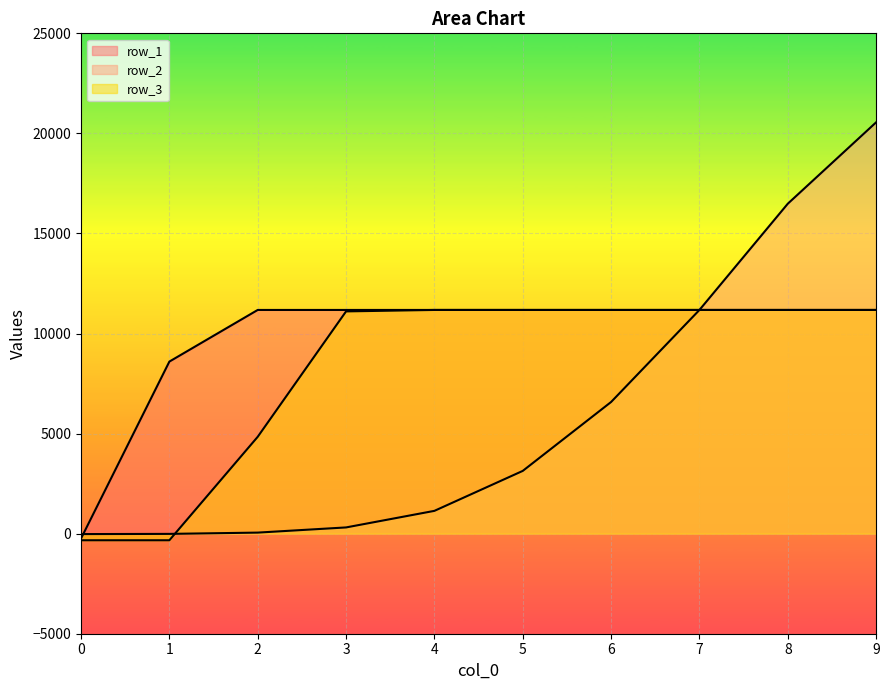

What is the minimum value for row_2?

-21.4